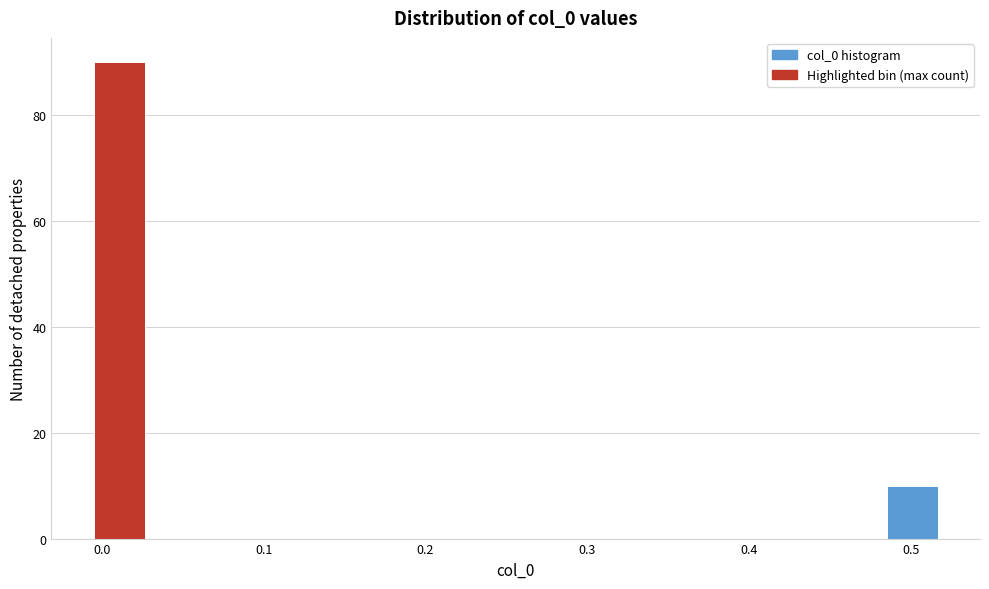

Read against the x-axis, roughly where is the centre of the tallest bar?

0.01